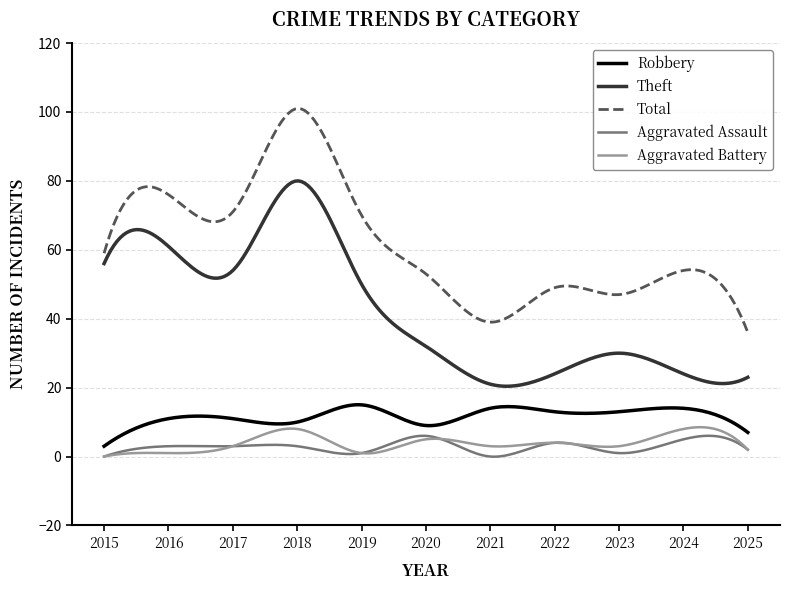

True or false: Total and Robbery cross at least once.

False